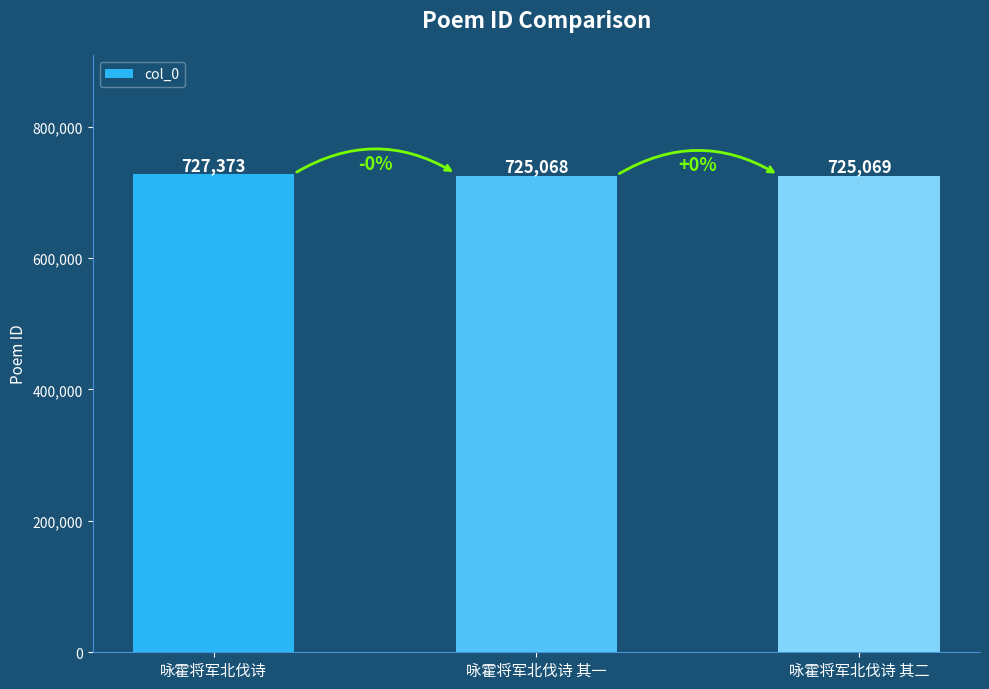

Are the bars horizontal?

No